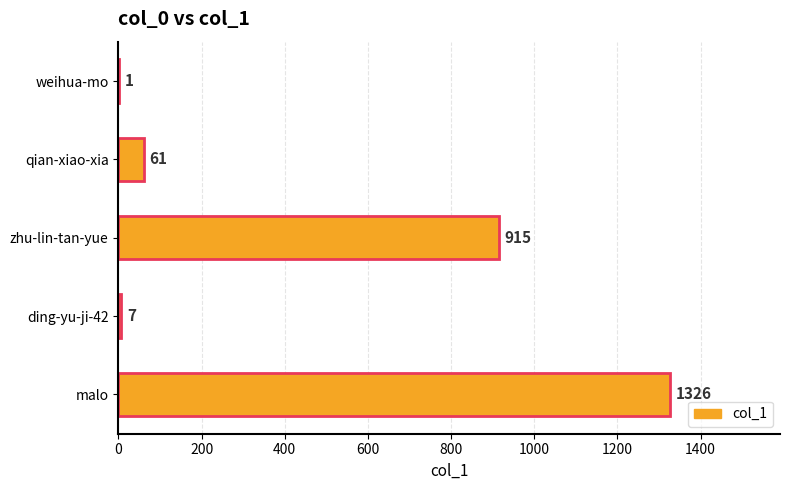

Which has a higher value, malo or zhu-lin-tan-yue?

malo